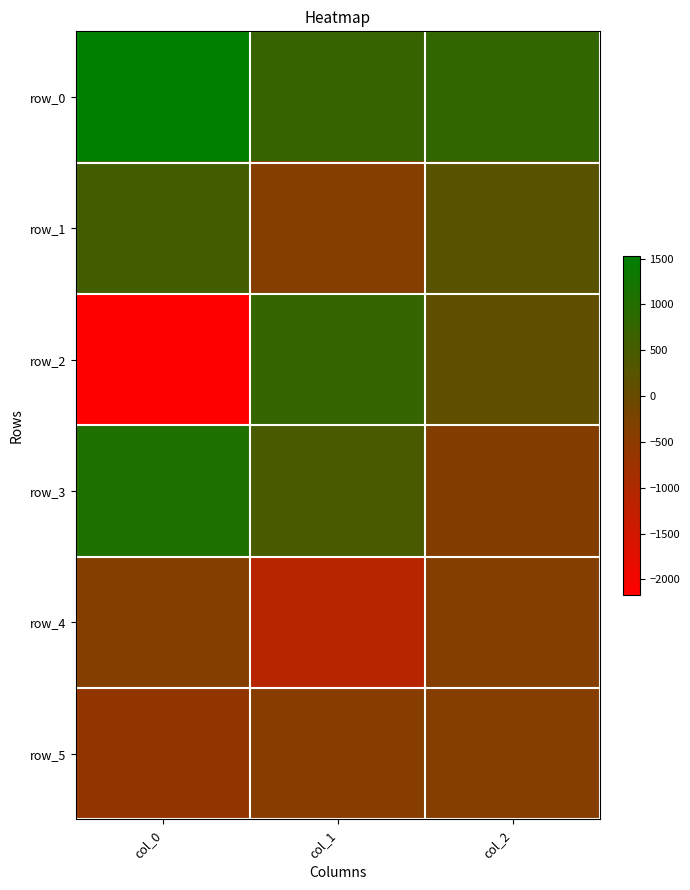

Is the value of row_4 at col_1 greater than the value of row_1 at col_2?

No